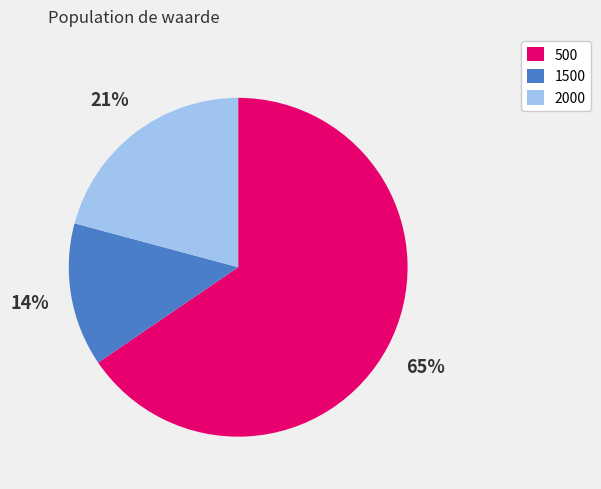

Does any single category account for the majority?

Yes